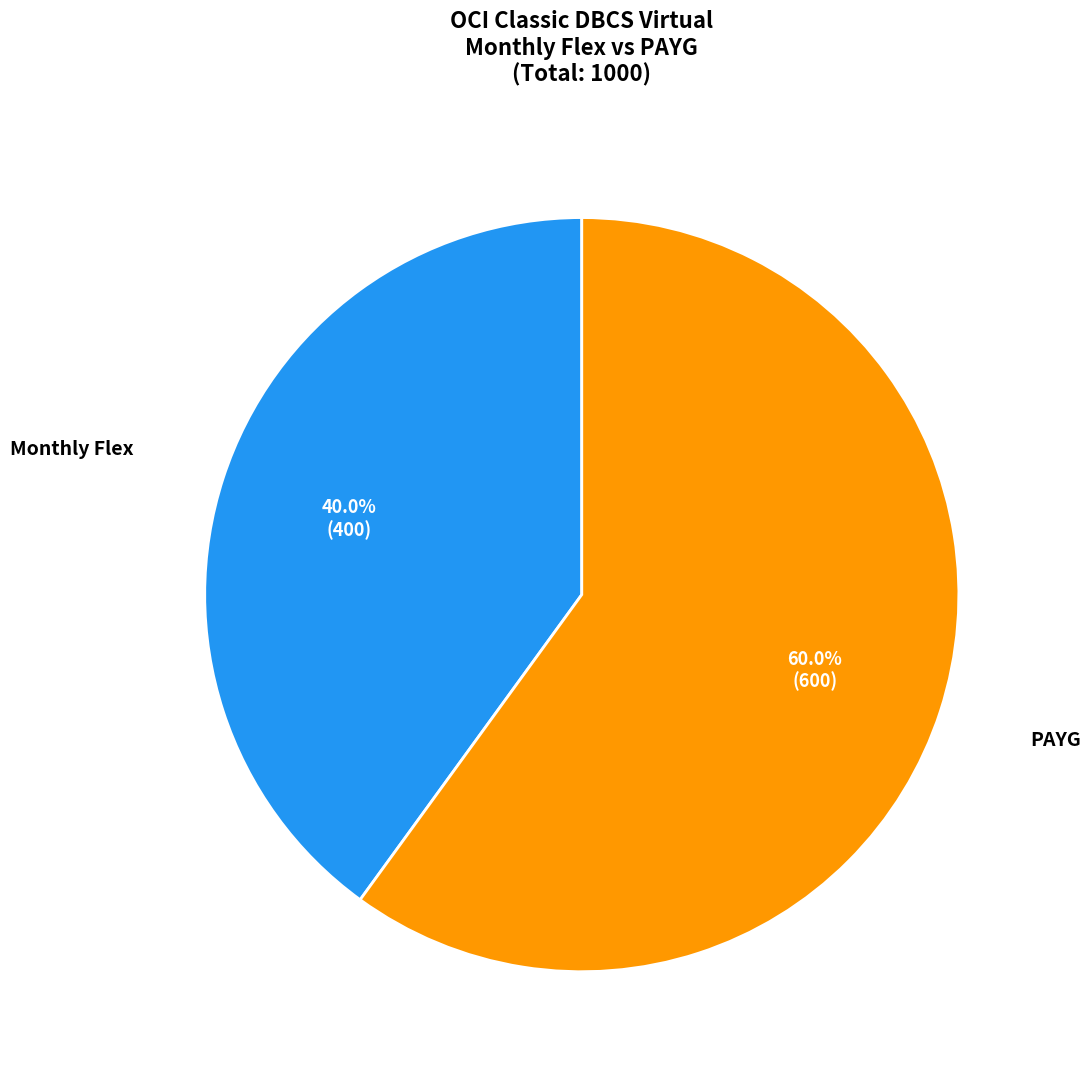

Is it true that Monthly Flex is 40% of the pie?

True